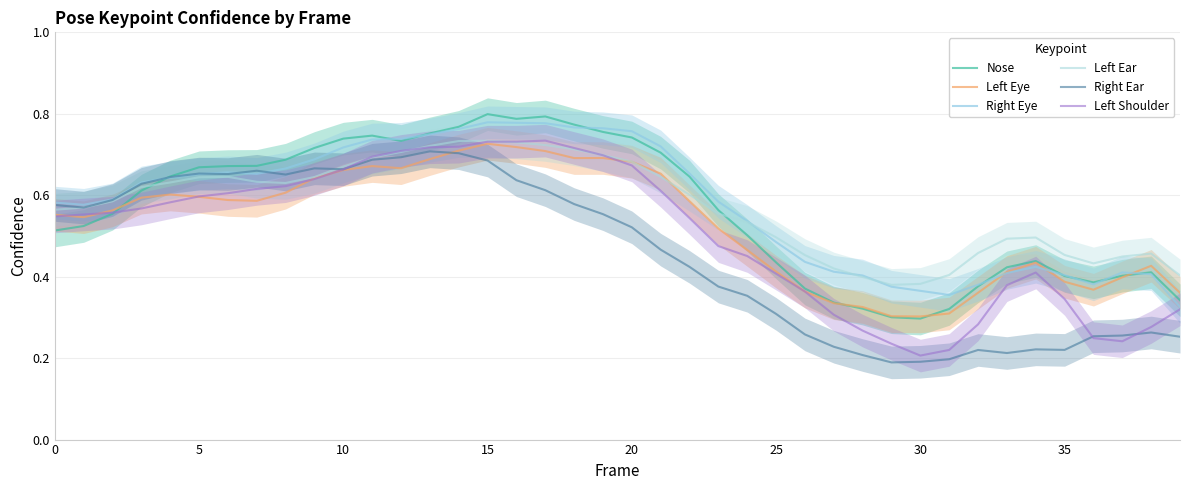

What is the value of the Left Eye point at the 10th from the left?

0.6